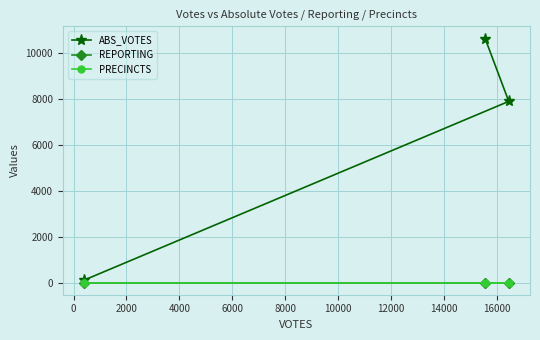

Does the chart have visible grid lines?

Yes